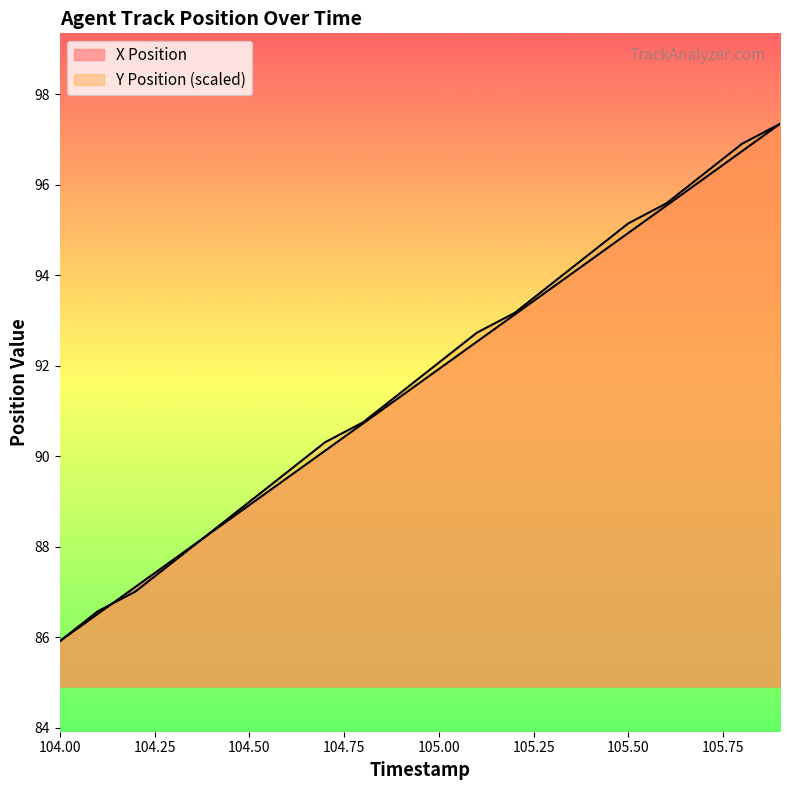

Where does the Y Position series first go above 92?

105.0